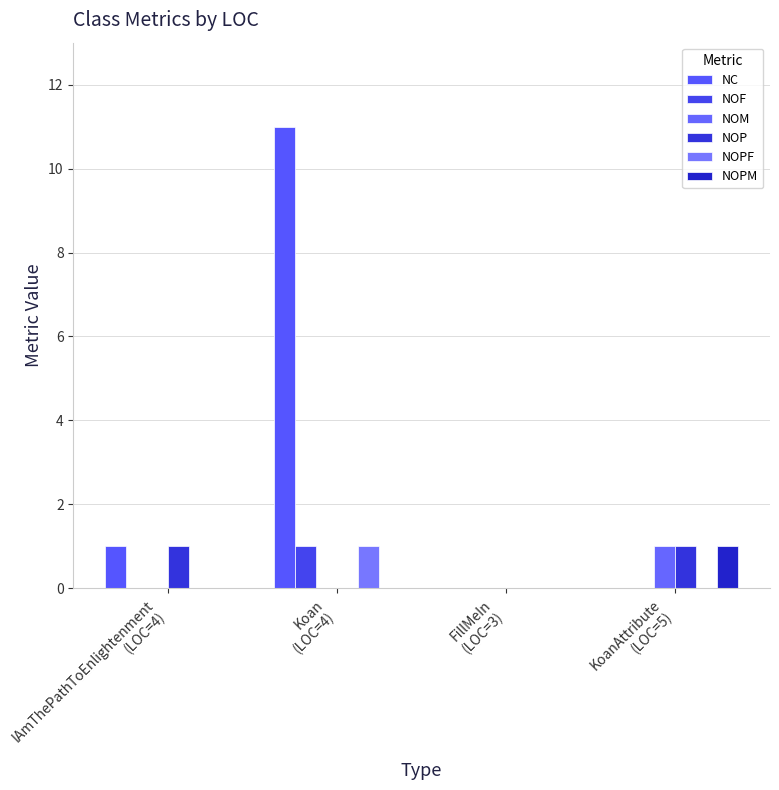

What is the label of the 1st bar from the right?

KoanAttribute
(LOC=5)